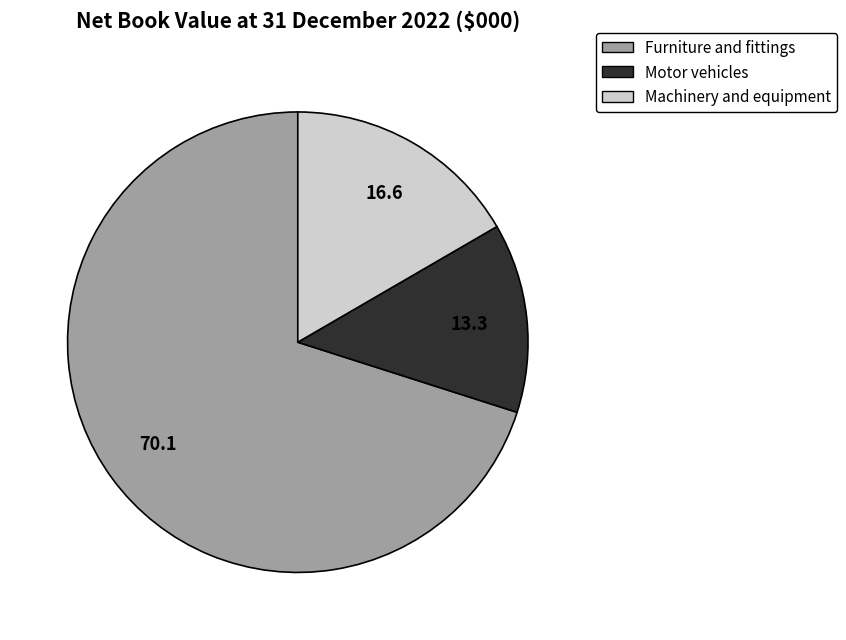

How many segments does this pie chart have?

3